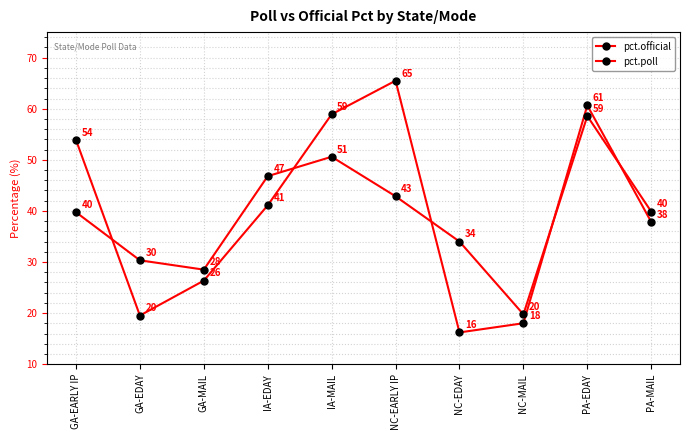

Is this an area chart (filled region under the line)?

No